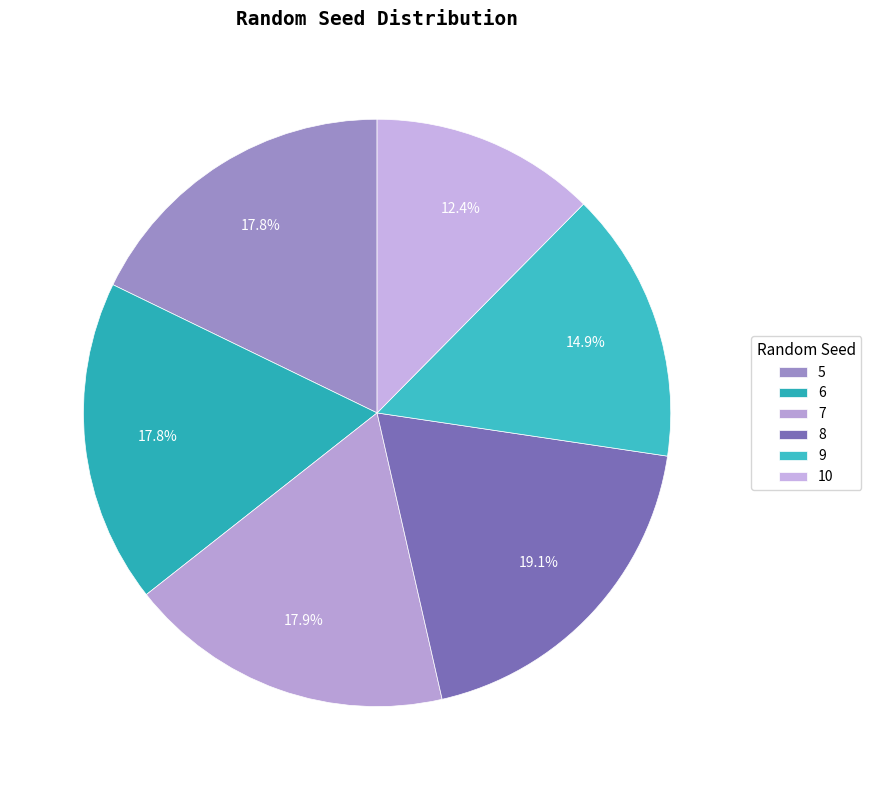

Which category has the smallest portion of the pie?

10